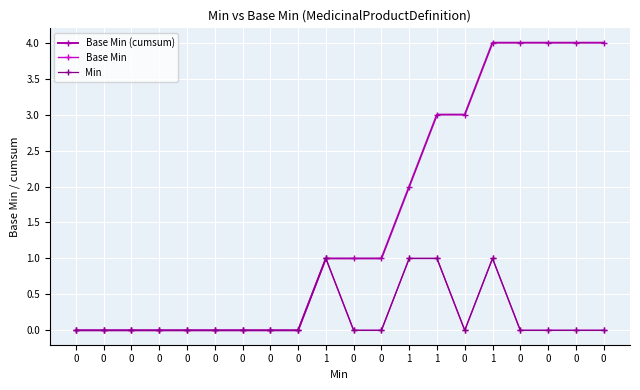

At which category does Base Min reach its first local peak?

1